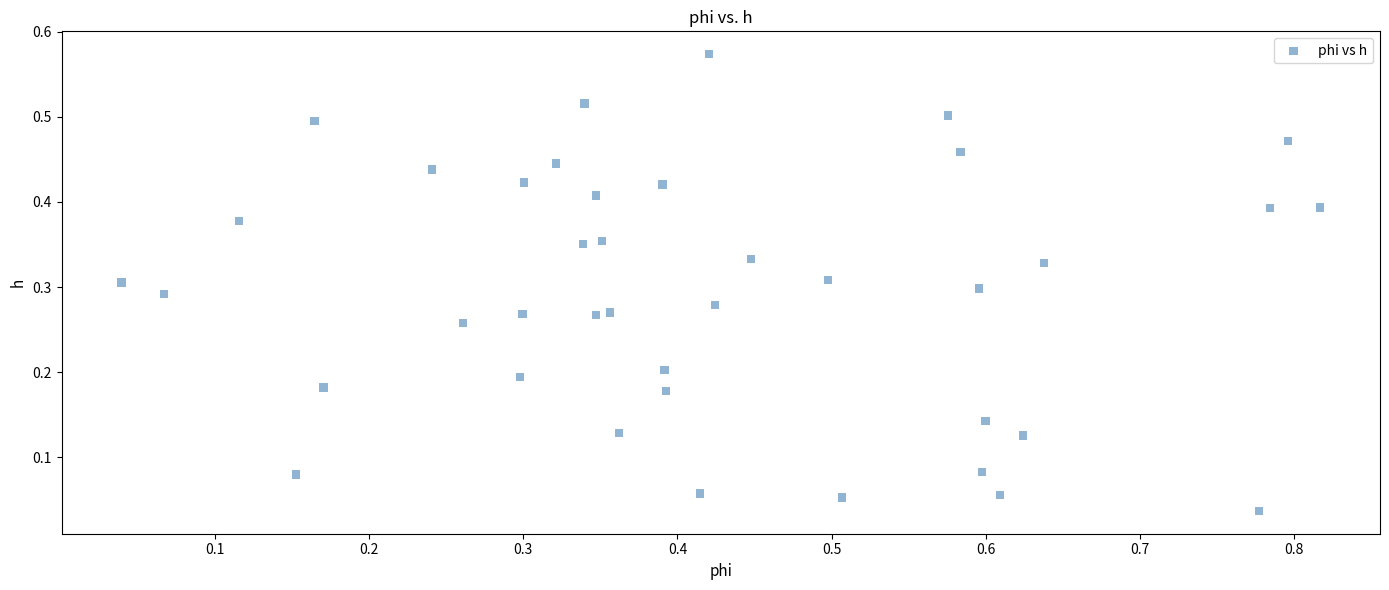

What is the range of X values (max minus min)?

0.8